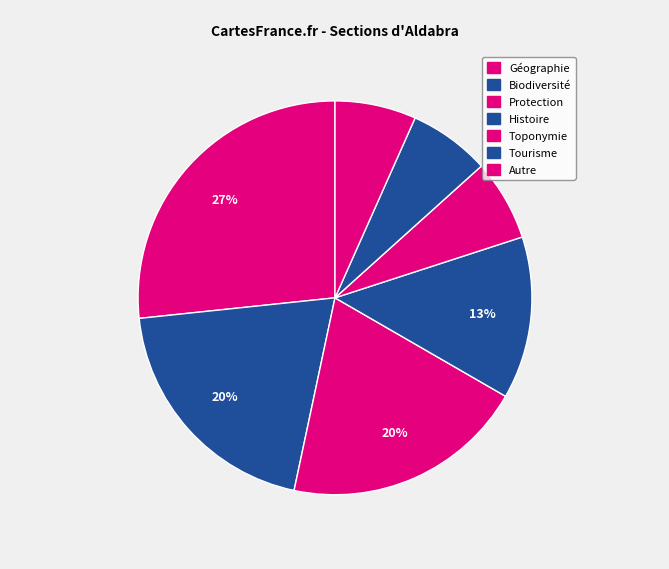

Does Géographie represent more than half of the total?

No